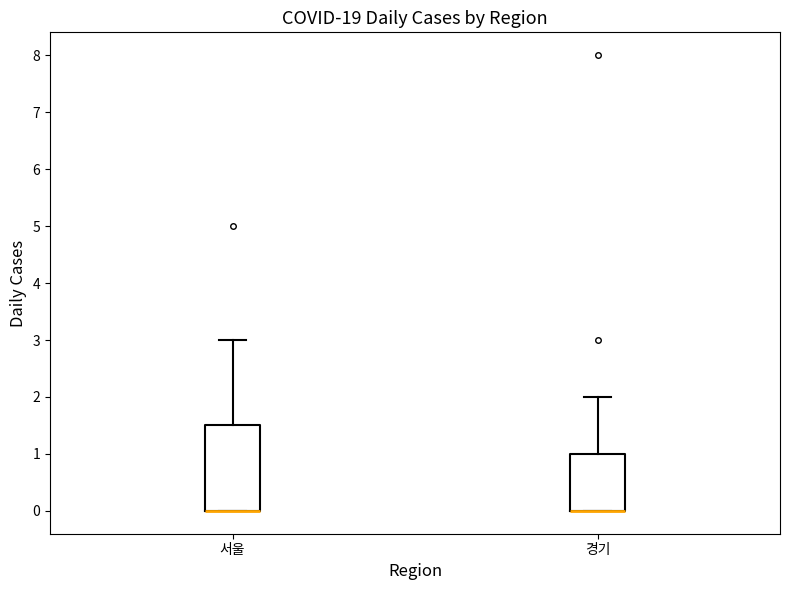

Comparing the boxes themselves (not the whiskers), which one is the tallest?

서울